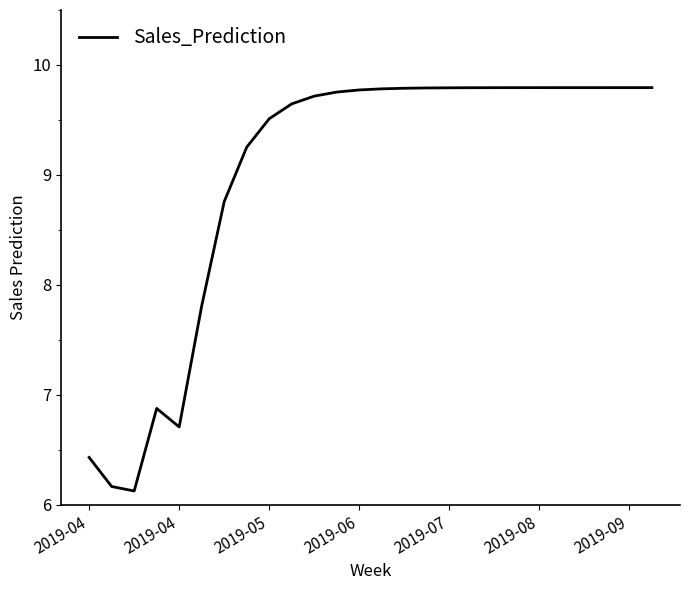

What is the minimum value shown in the chart?

6.1